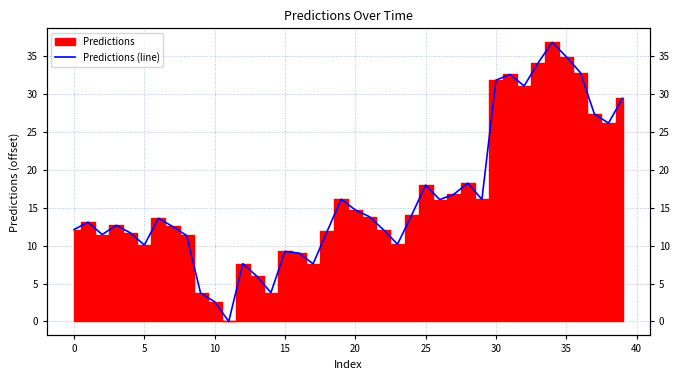

True or false: the data has more than 2 interior local peaks.

True